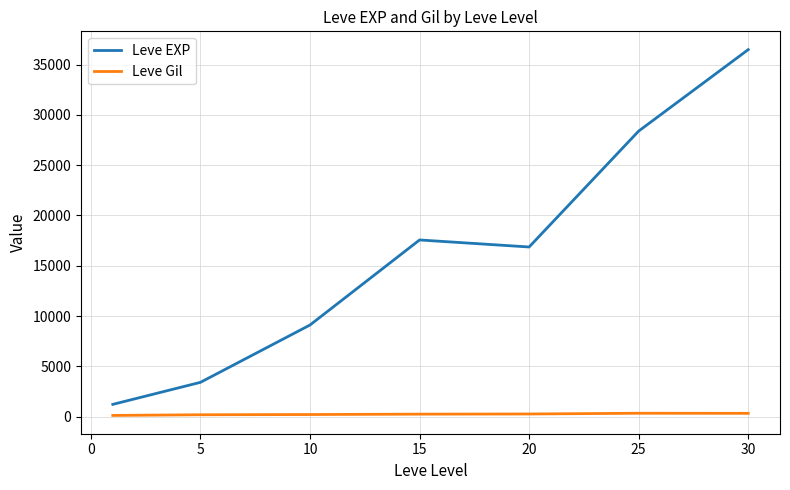

Which series has the largest range (max minus min)?

Leve EXP